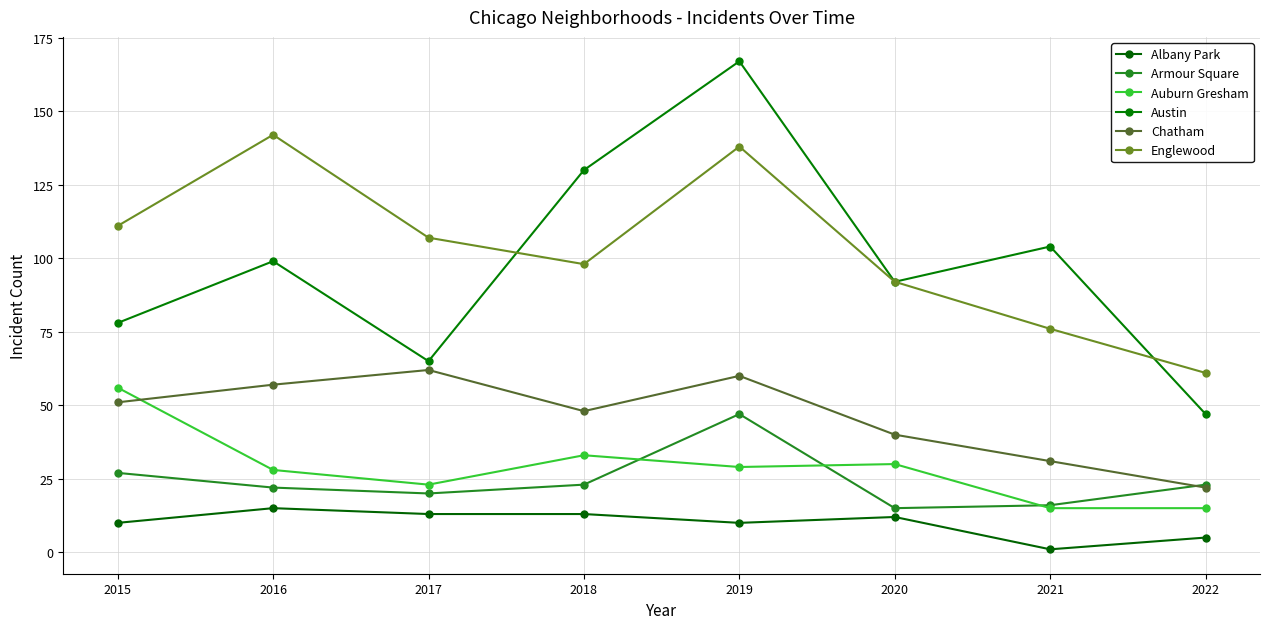

Rank the series by their maximum value, from highest to lowest.

Austin, Englewood, Chatham, Auburn Gresham, Armour Square, Albany Park